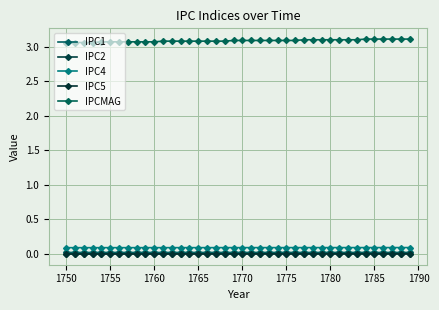

True or false: IPC4 has more than 0 interior local peaks.

False